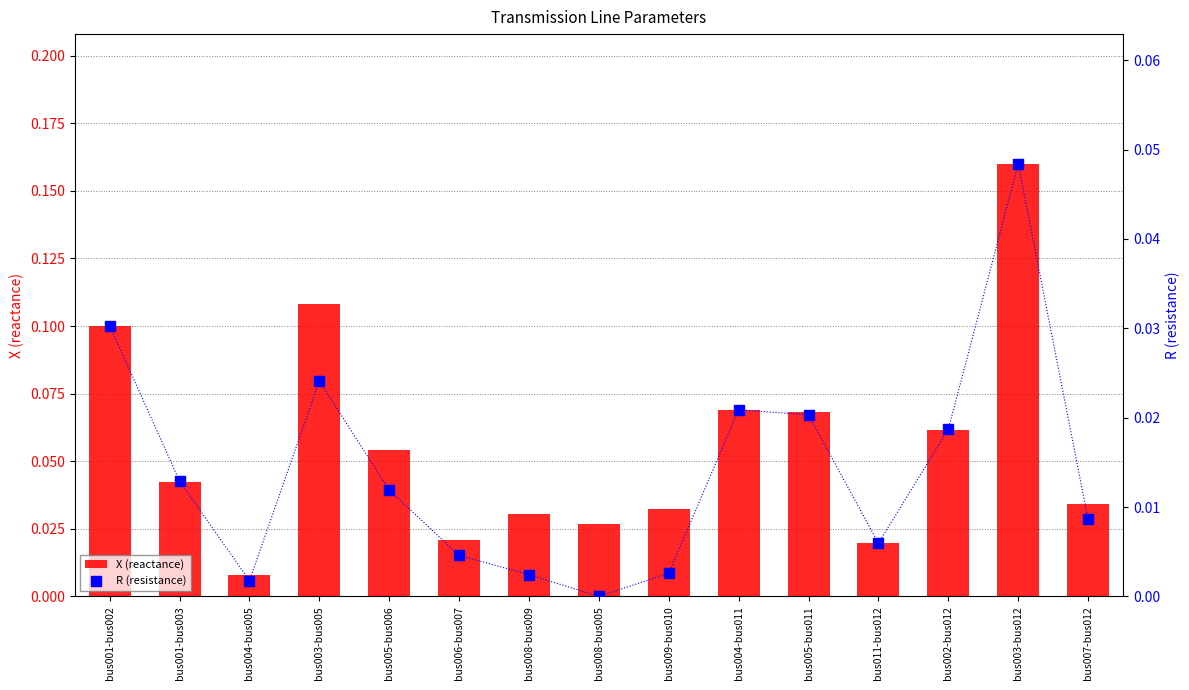

What are all the series names shown in the legend?

X (reactance), R (resistance)